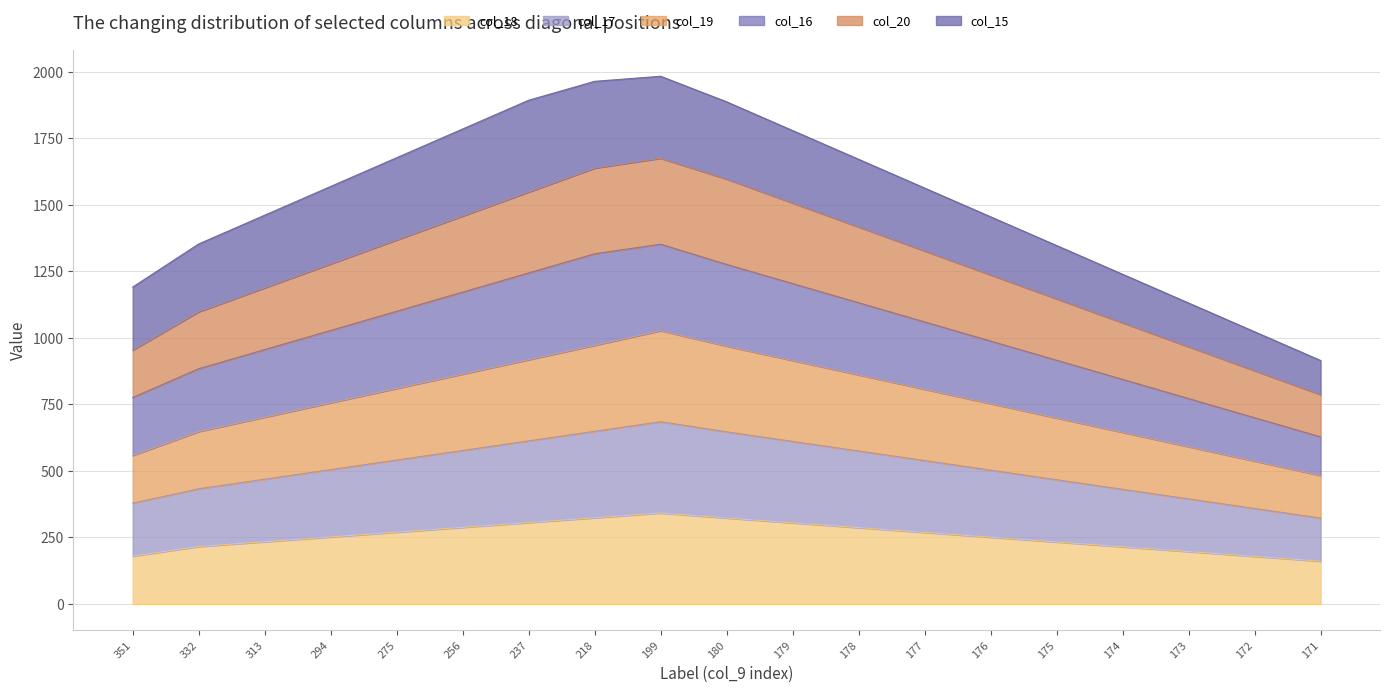

True or false: col_18 and col_16 cross at least once.

False